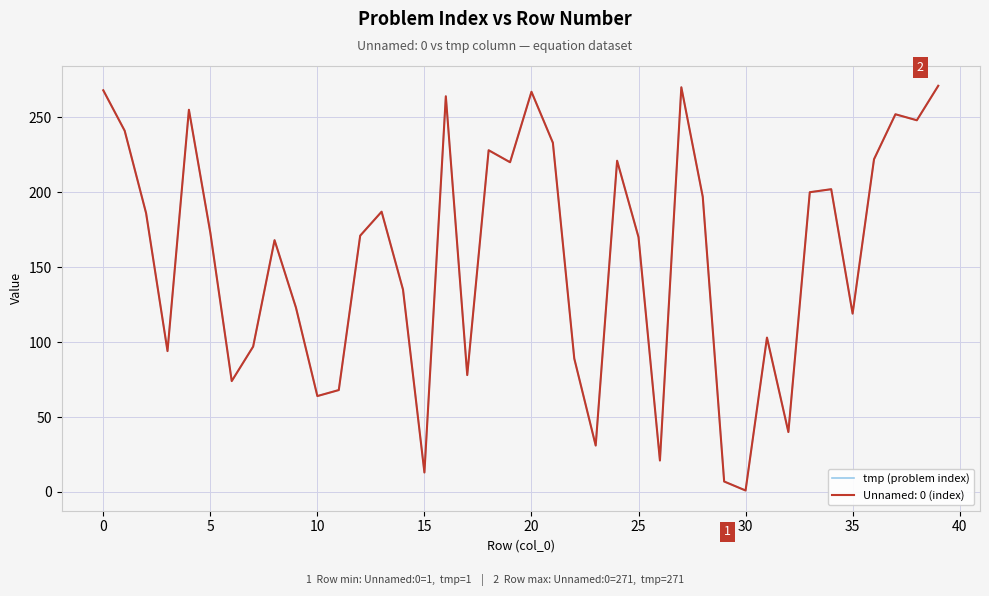

Reading right to left, transcribe all the data shown in this chart.

271	248	252	222	119	202	200	40	103	1	7	197	270	21	170	221	31	89	233	267	220	228	78	264	13	135	187	171	68	64	123	168	97	74	173	255	94	186	241	268